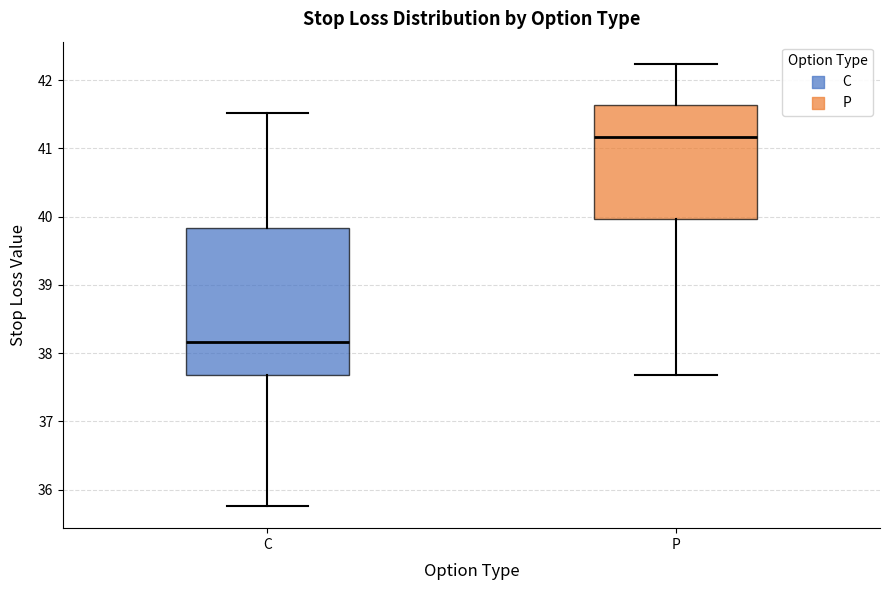

Reading left to right, transcribe this box plot: for each box, give where its median line is, the range the box spans, and where its two whiskers end, as read against the y-axis. The values are not printed on the chart, so give them approximately, as read against the axis.

C: median 38.2, box 37.7 to 39.8, whiskers 35.8 to 41.5
P: median 41.2, box 40.0 to 41.6, whiskers 37.7 to 42.2